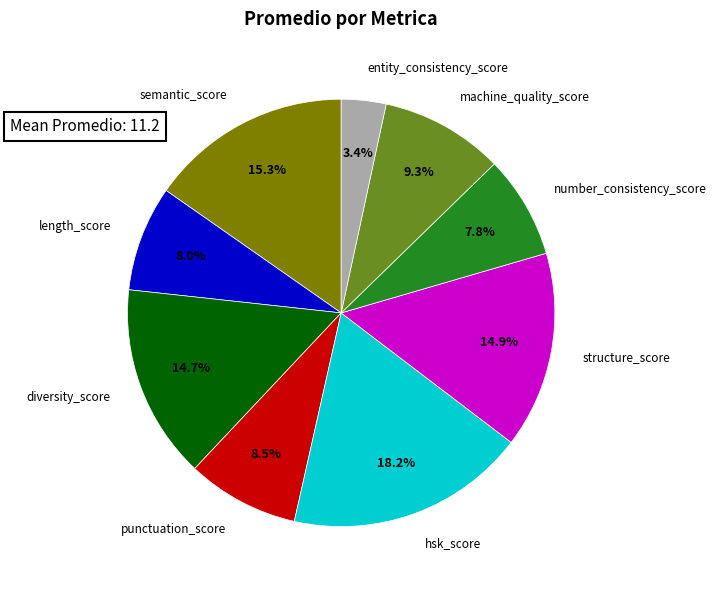

Is there a majority slice in this chart?

No